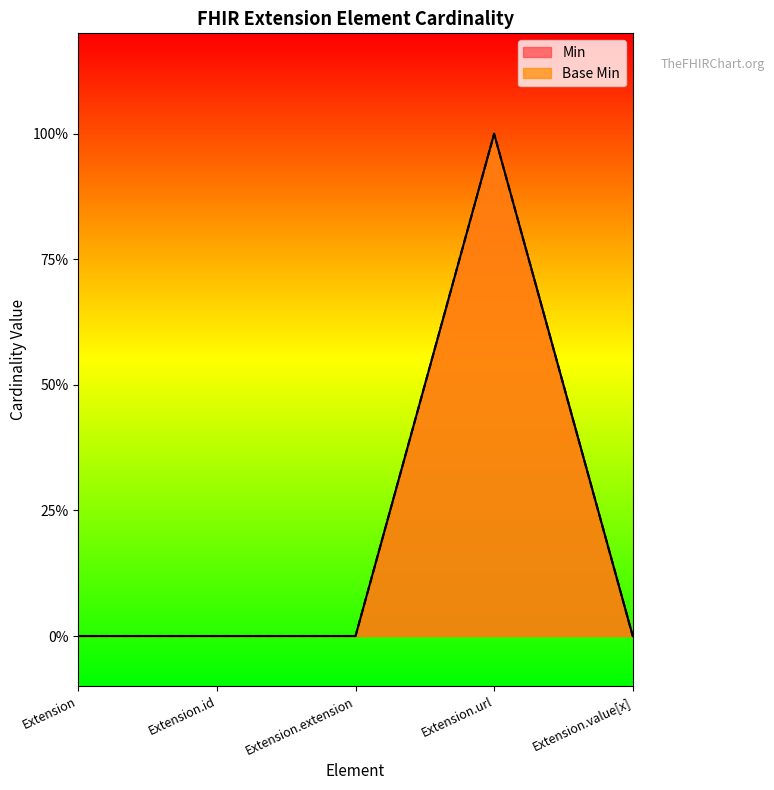

What is the label of the 2nd point from the right?

Extension.url